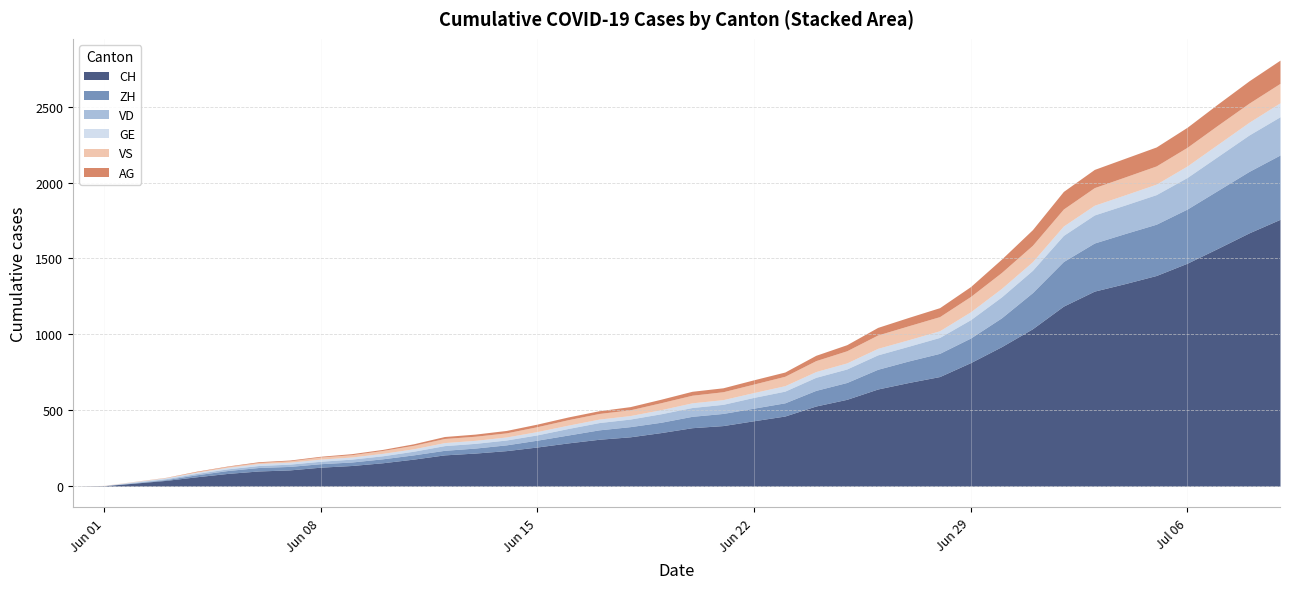

What is the difference between the VS values at 2020-06-21 and 2020-06-18?

14